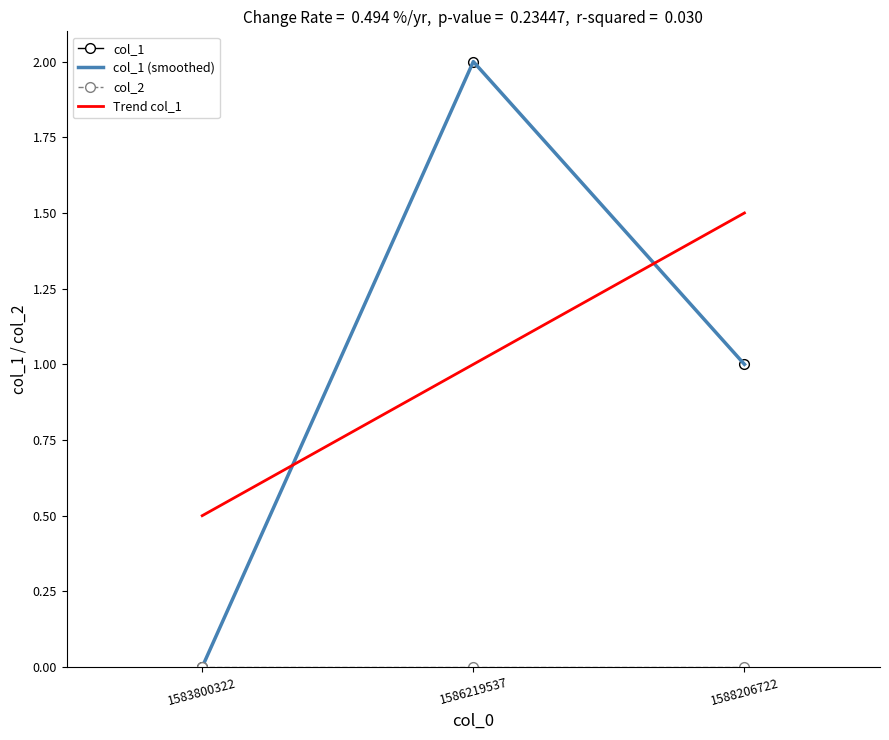

Rank the categories by value from highest to lowest.

1586219537, 1588206722, 1583800322